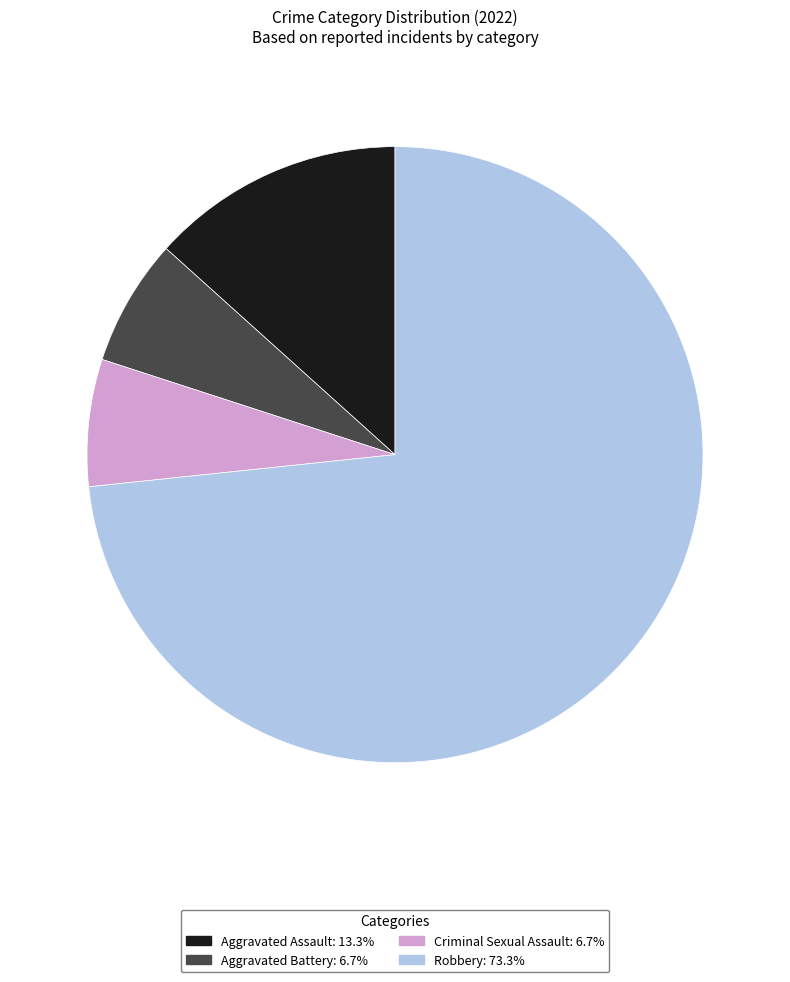

What is the largest slice in the pie chart?

Robbery